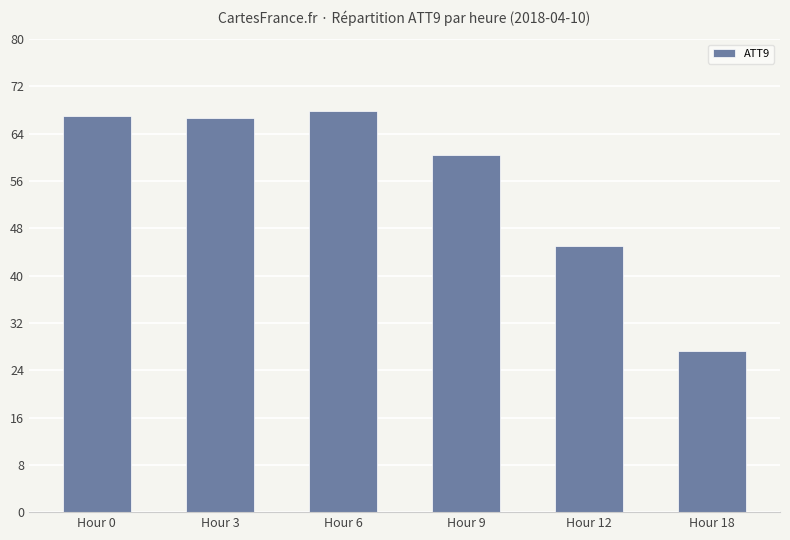

How many values exceed 66?

3